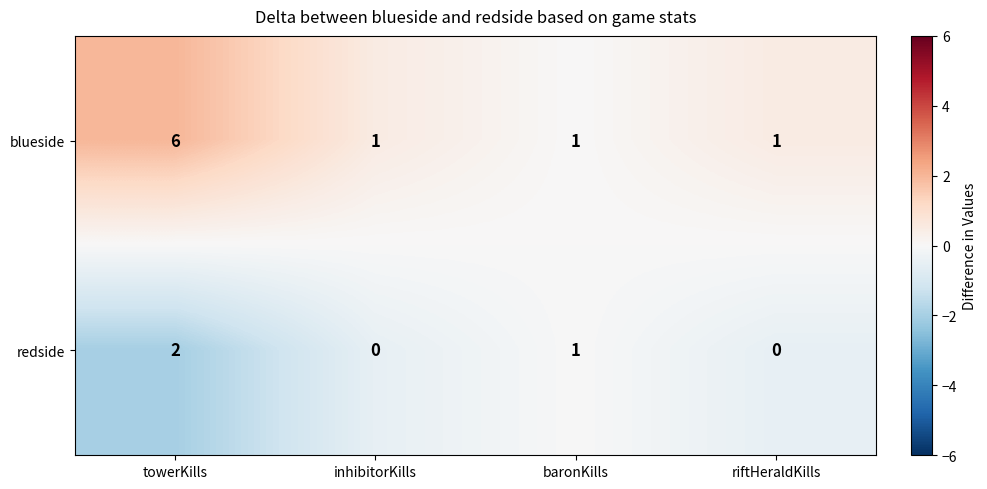

How many distinct data groups are displayed?

2